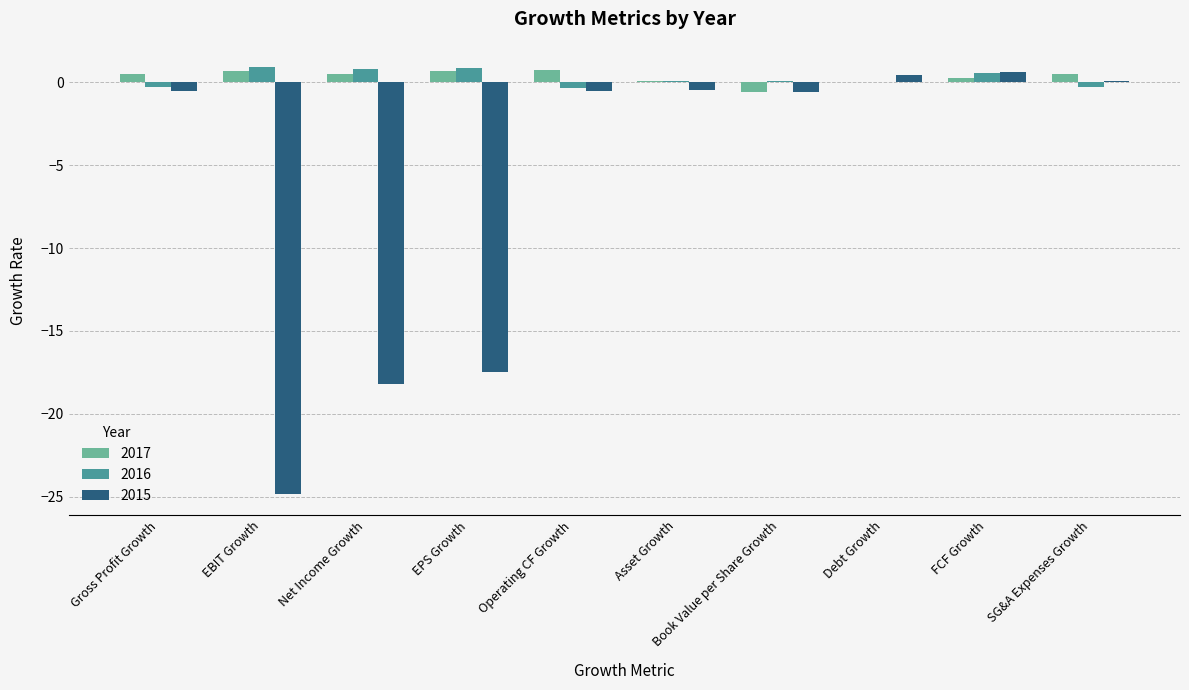

What is the difference between the 2017 values at Book Value per Share Growth and Asset Growth?

0.7